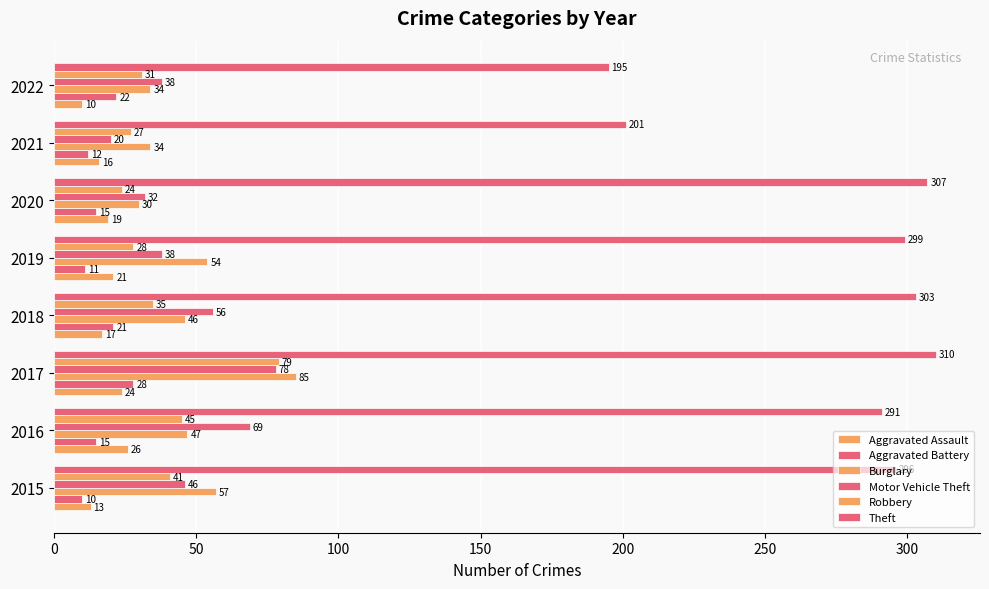

How many data points in Aggravated Battery are less than 15?

3